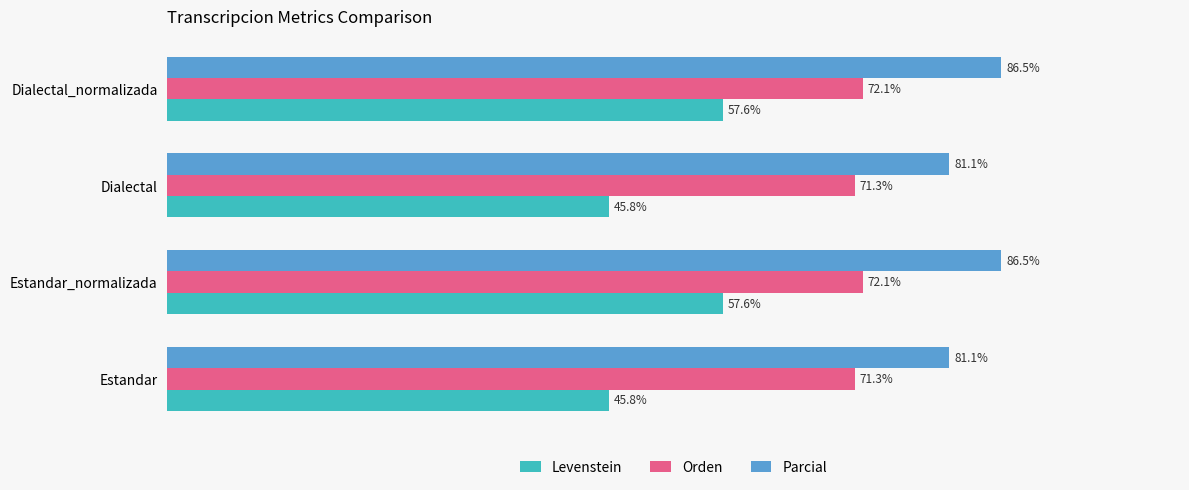

List the series in order of their peak value, lowest first.

Levenstein, Orden, Parcial